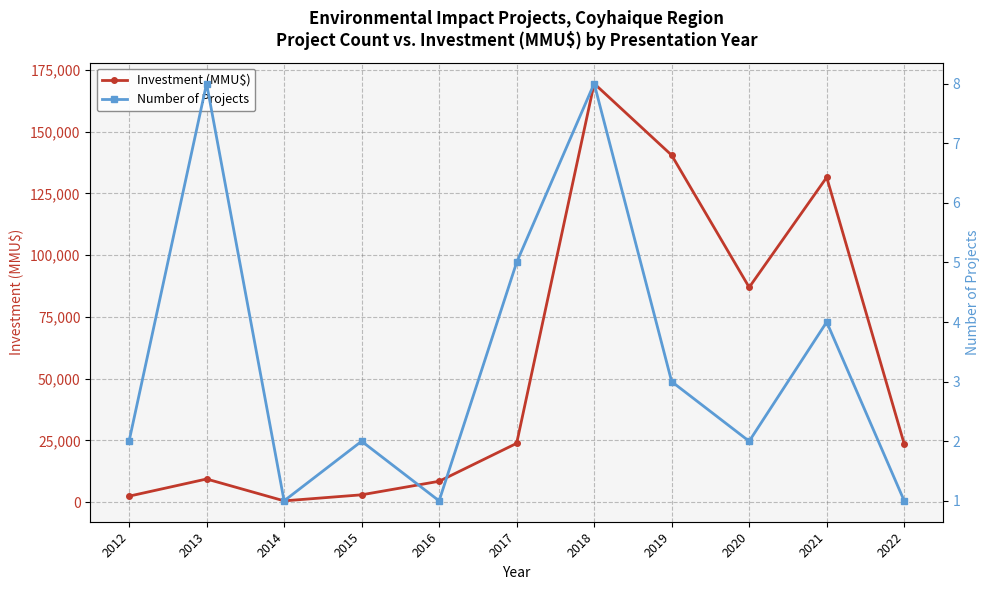

Count the Number of Projects values in the range 1 to 5.

9